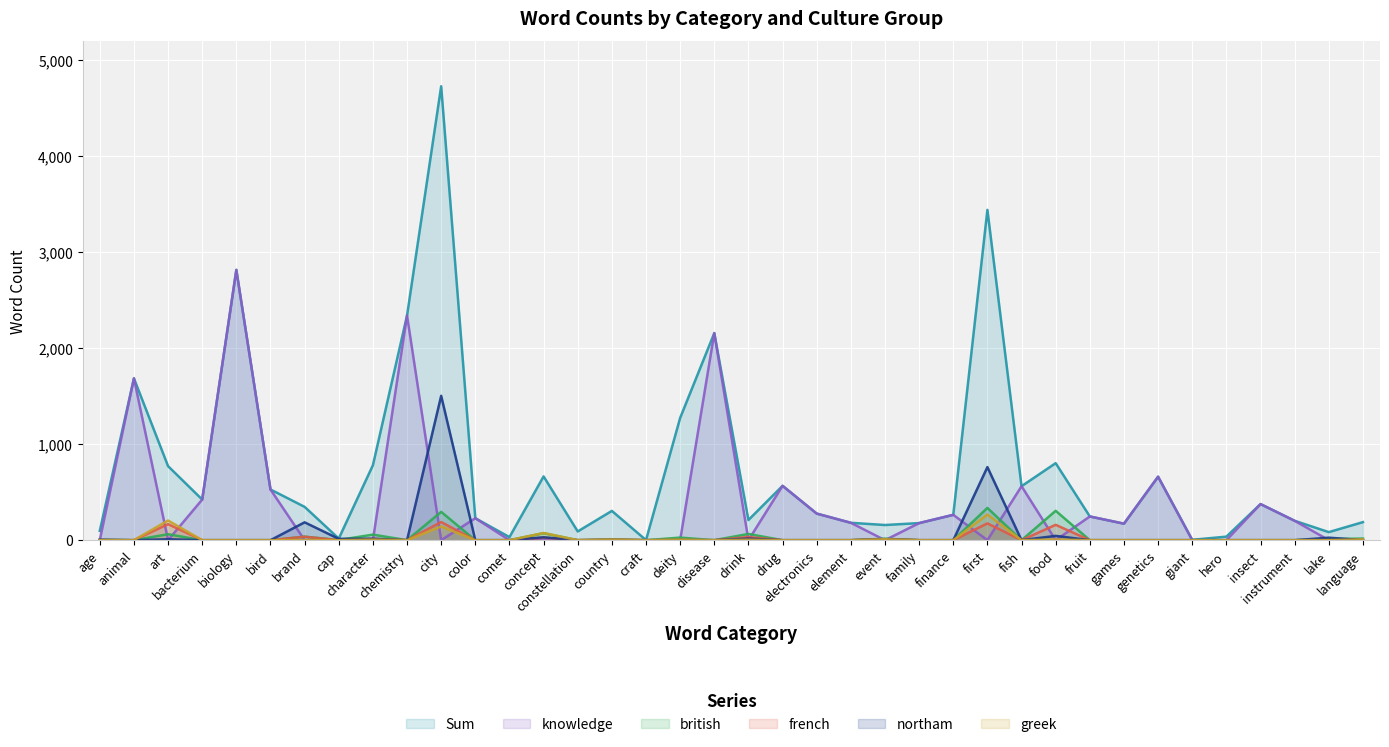

True or false: greek and Sum cross at least once.

False